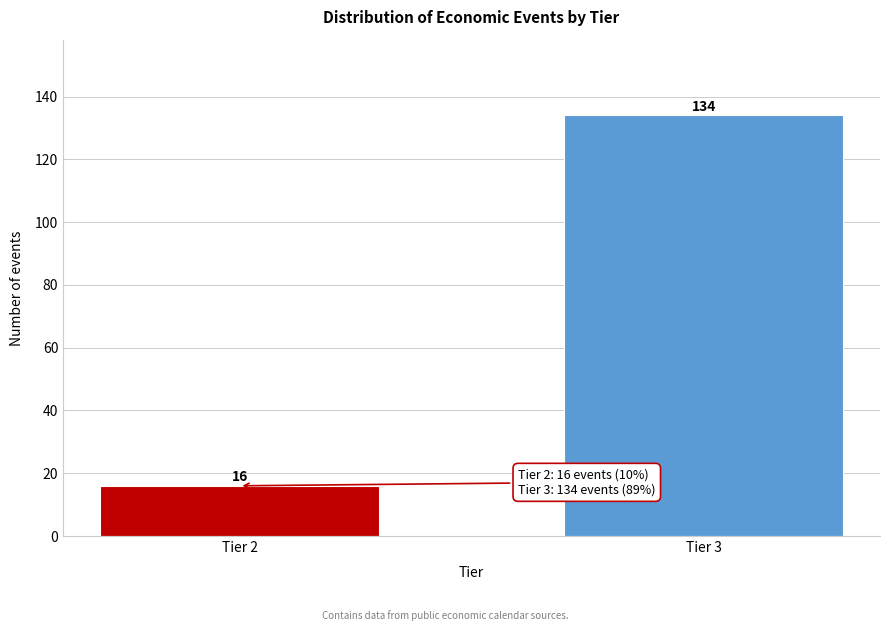

Reading left to right, transcribe all the data shown in this chart.

16	134